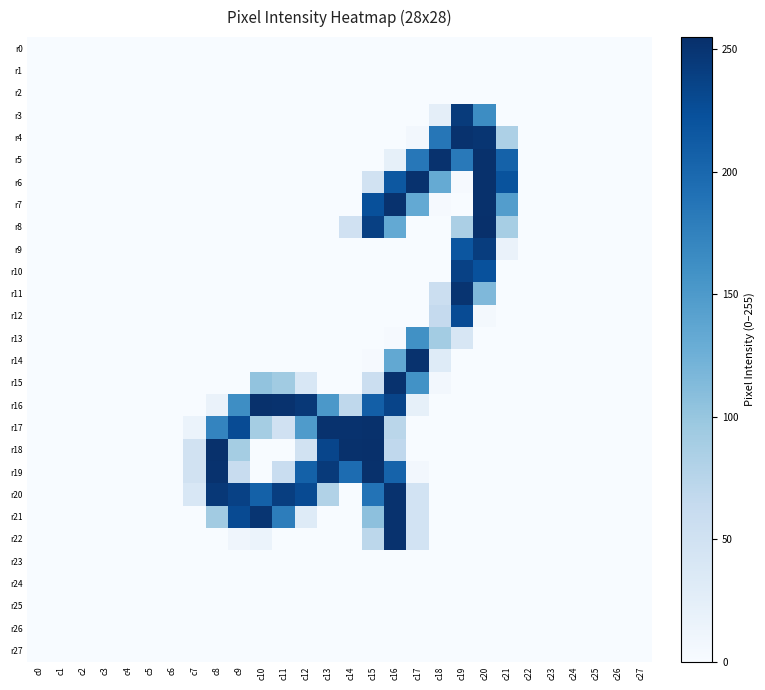

Between c0 and c7, which series saw the biggest shift?

r18